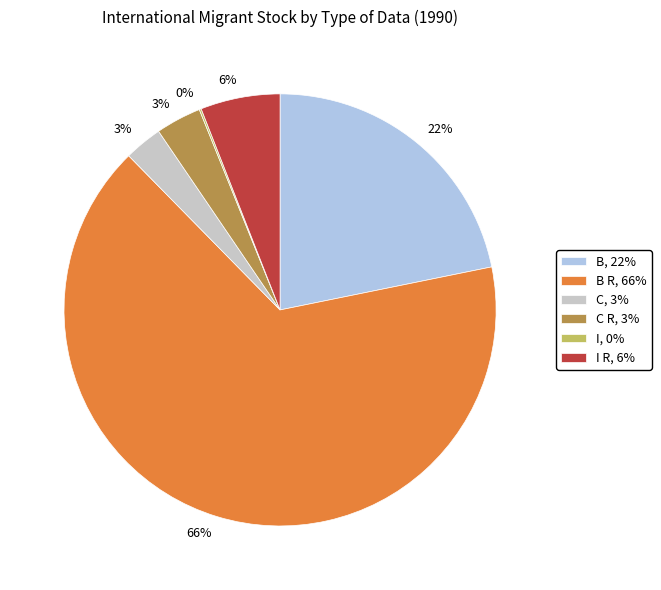

Does any single category account for the majority?

Yes